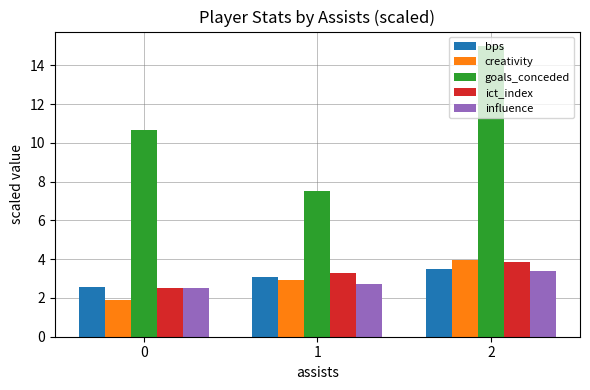

How many bars are there in each group?

5